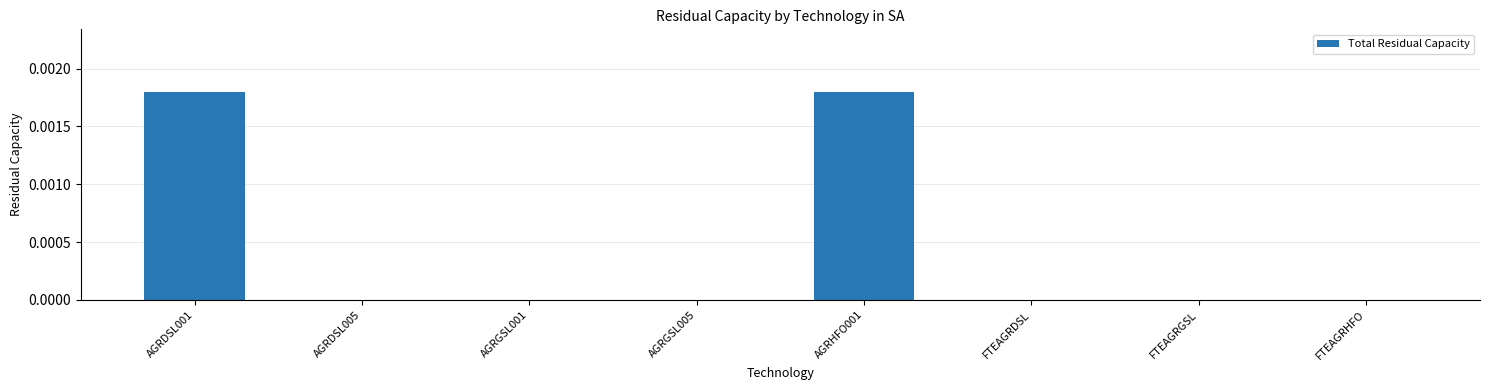

Which has a higher value, AGRGSL001 or AGRHFO001?

AGRHFO001